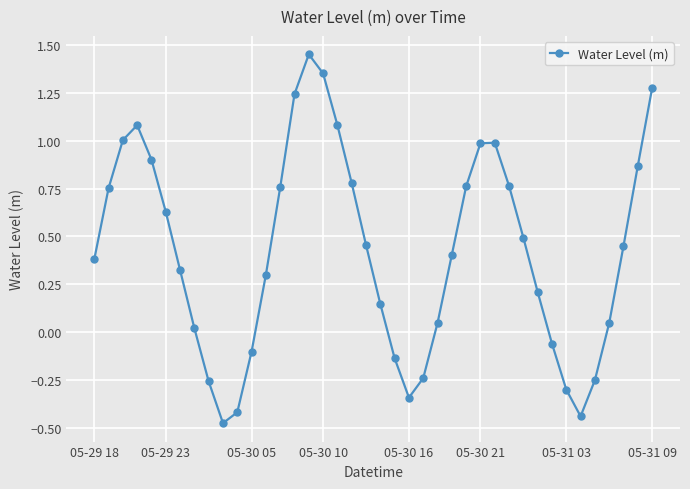

What is the value of the 32nd point from the left?

0.2